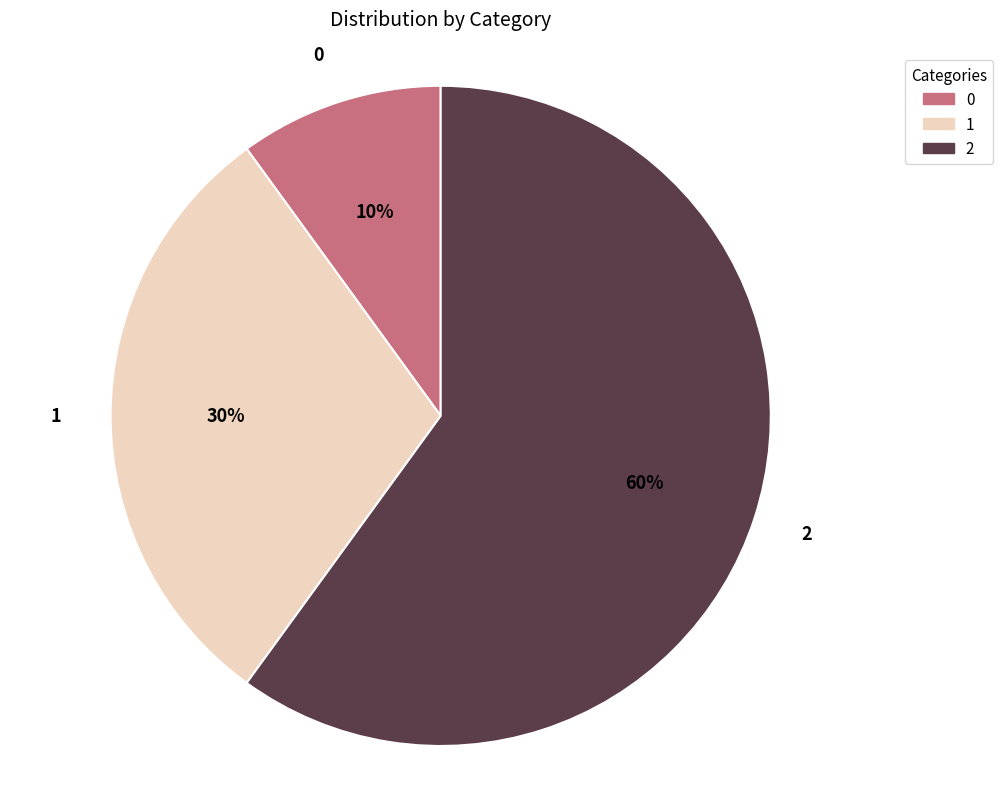

Rank the categories by value from lowest to highest.

0, 1, 2